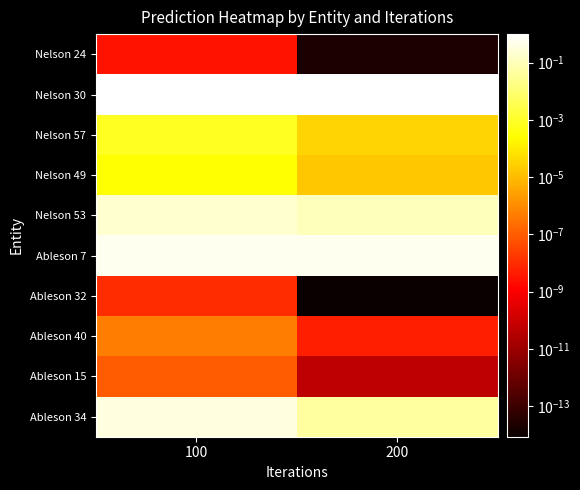

Rank the series by their maximum value, from highest to lowest.

Nelson 30, Ableson 7, Ableson 34, Nelson 53, Nelson 57, Nelson 49, Ableson 40, Ableson 15, Ableson 32, Nelson 24